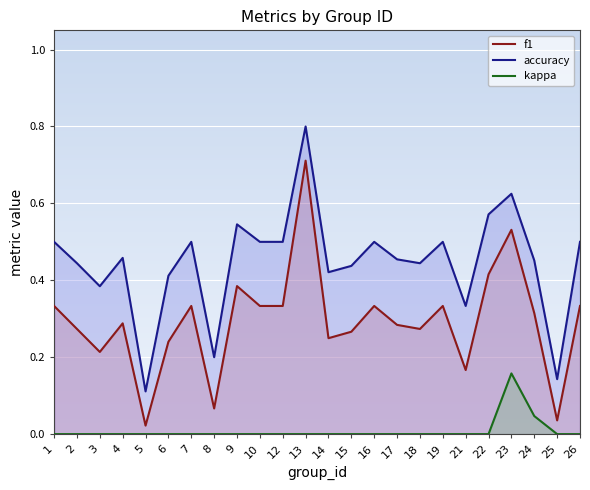

At 14, list the series in order from largest to smallest.

accuracy, f1, kappa